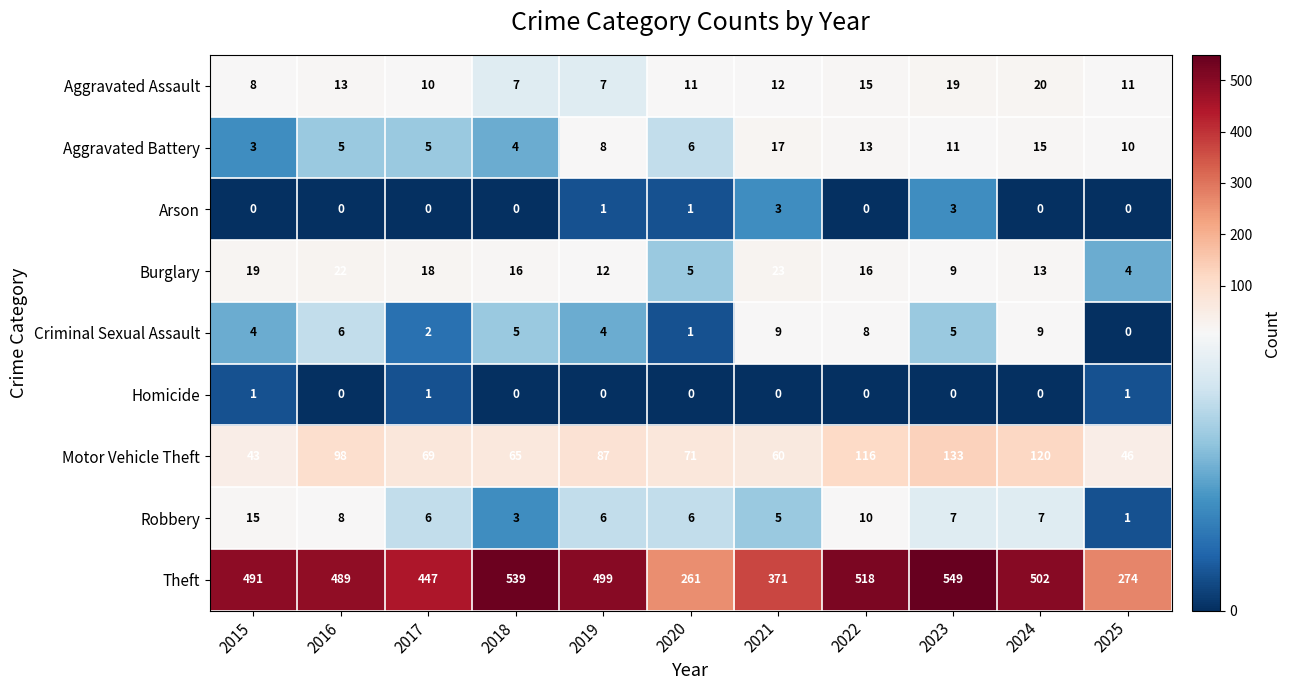

At which label is Motor Vehicle Theft closest to 88?

2019